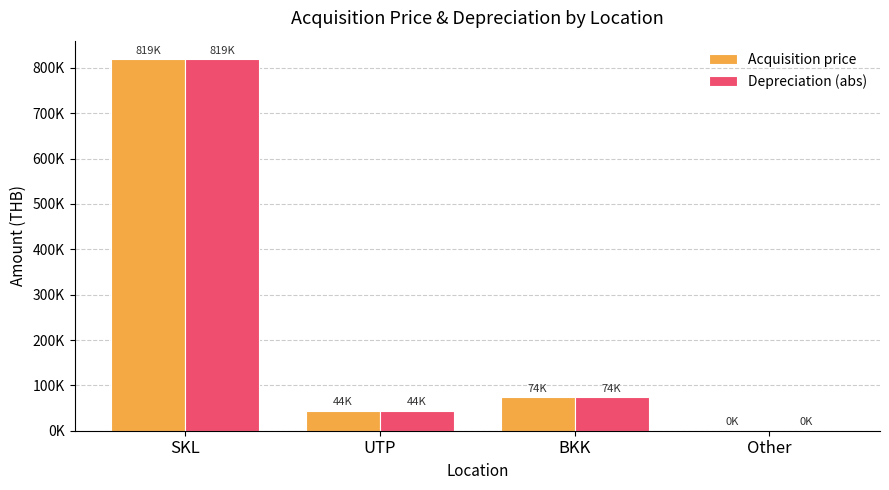

What are all the series names shown in the legend?

Acquisition price, Depreciation (abs)